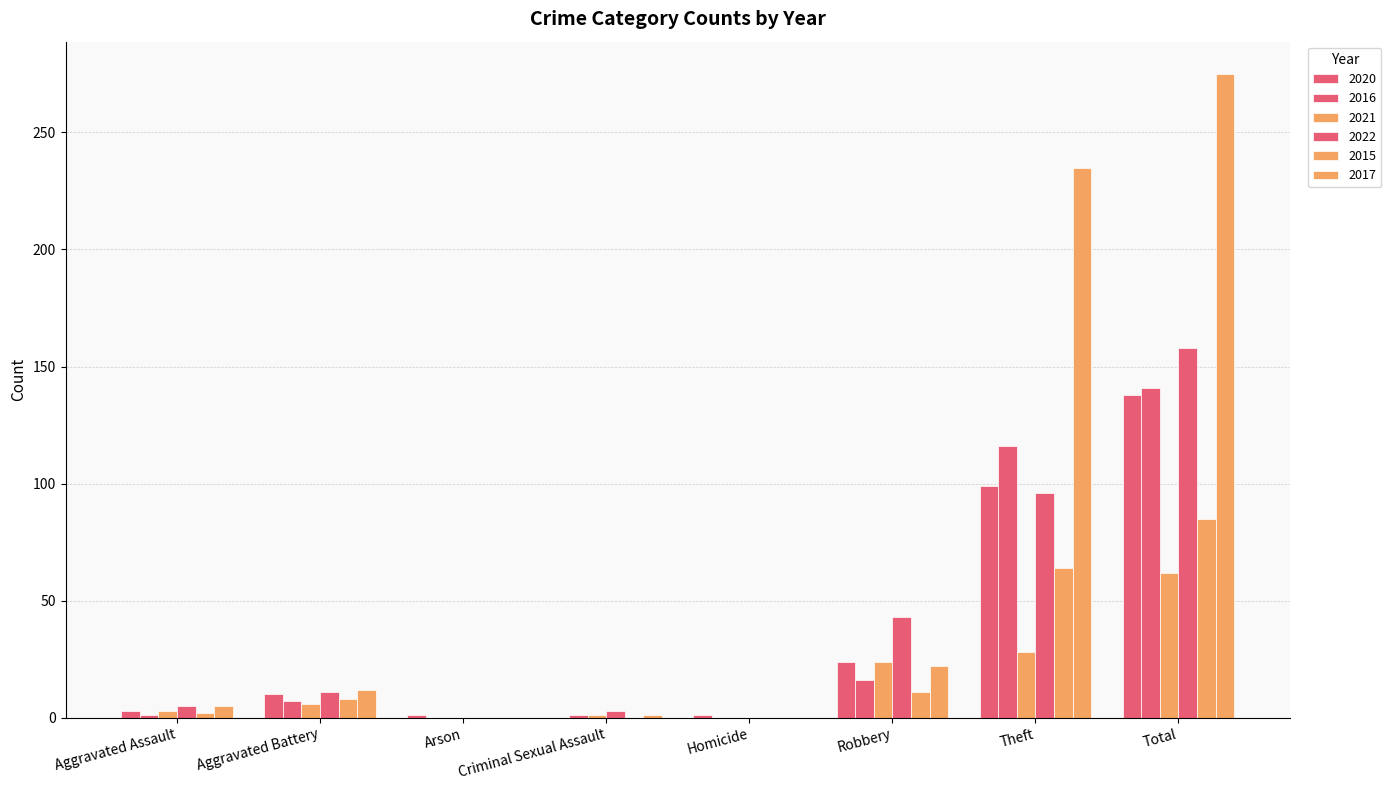

Which has a higher value, Theft or Homicide?

Theft